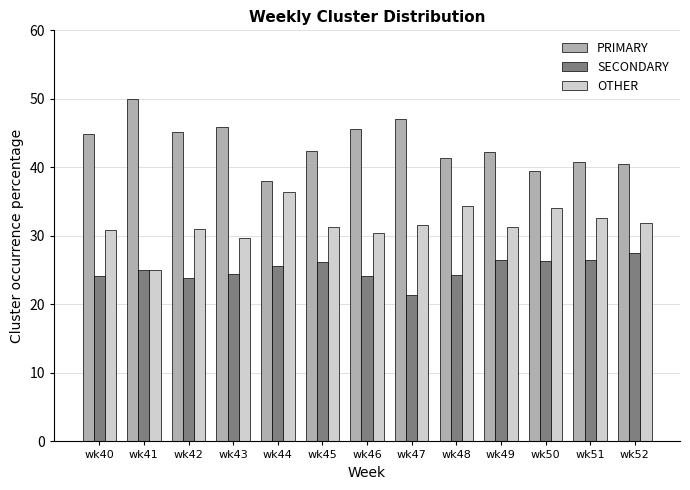

What is the spread (max minus min) of values at wk40?

20.7